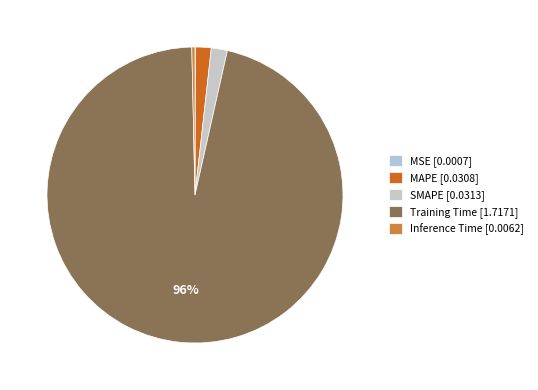

True or false: MAPE accounts for 2% of the total.

True